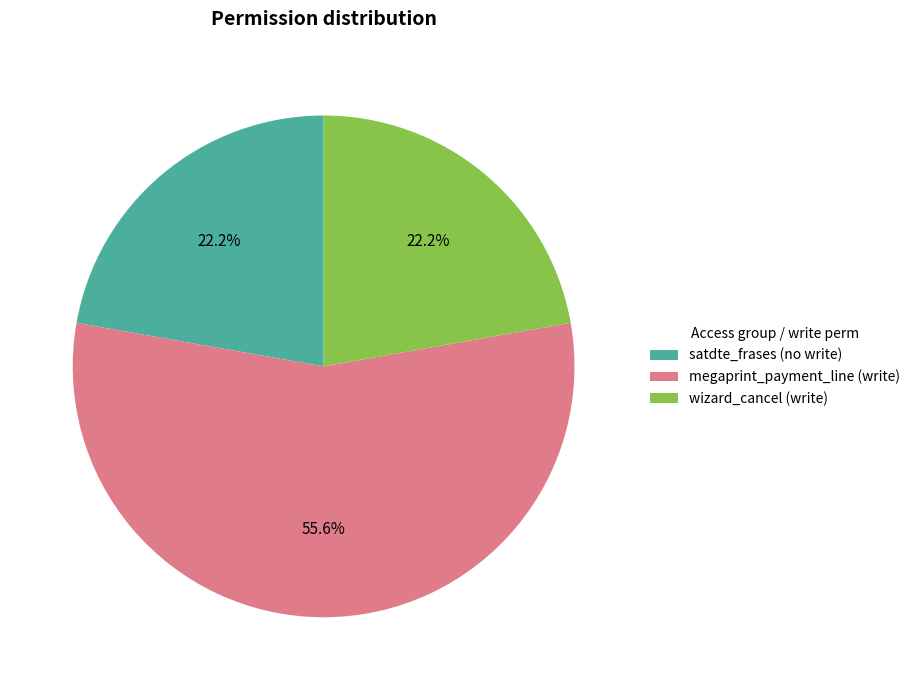

Do megaprint_payment_line (write) and satdte_frases (no write) together represent more than half of the pie?

Yes